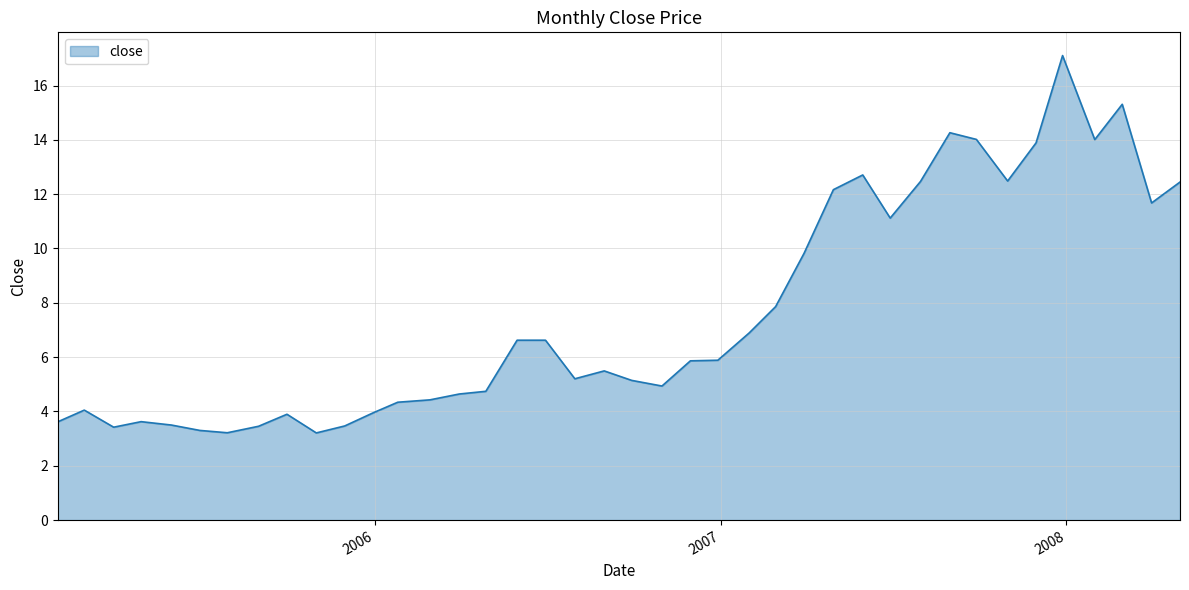

What is the difference between the maximum and minimum values?

13.9